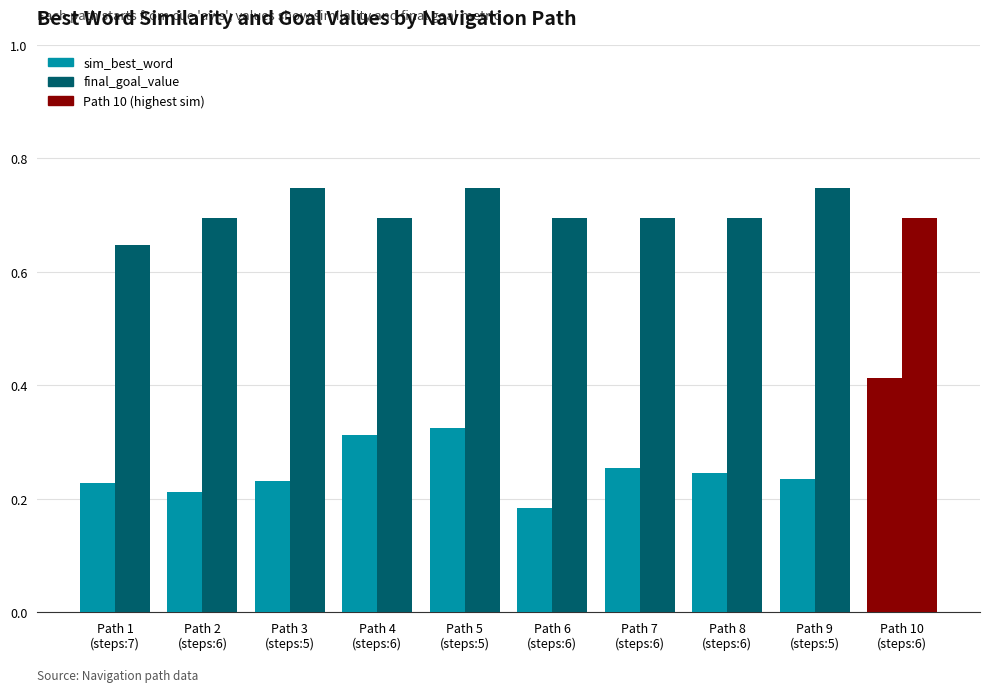

Reading left to right, what are all the values shown in this chart?

sim_best_word: Path 1
(steps:7)=0.2	Path 2
(steps:6)=0.2	Path 3
(steps:5)=0.2	Path 4
(steps:6)=0.3	Path 5
(steps:5)=0.3	Path 6
(steps:6)=0.2	Path 7
(steps:6)=0.3	Path 8
(steps:6)=0.2	Path 9
(steps:5)=0.2	Path 10
(steps:6)=0.4
final_goal_value: Path 1
(steps:7)=0.6	Path 2
(steps:6)=0.7	Path 3
(steps:5)=0.7	Path 4
(steps:6)=0.7	Path 5
(steps:5)=0.7	Path 6
(steps:6)=0.7	Path 7
(steps:6)=0.7	Path 8
(steps:6)=0.7	Path 9
(steps:5)=0.7	Path 10
(steps:6)=0.7